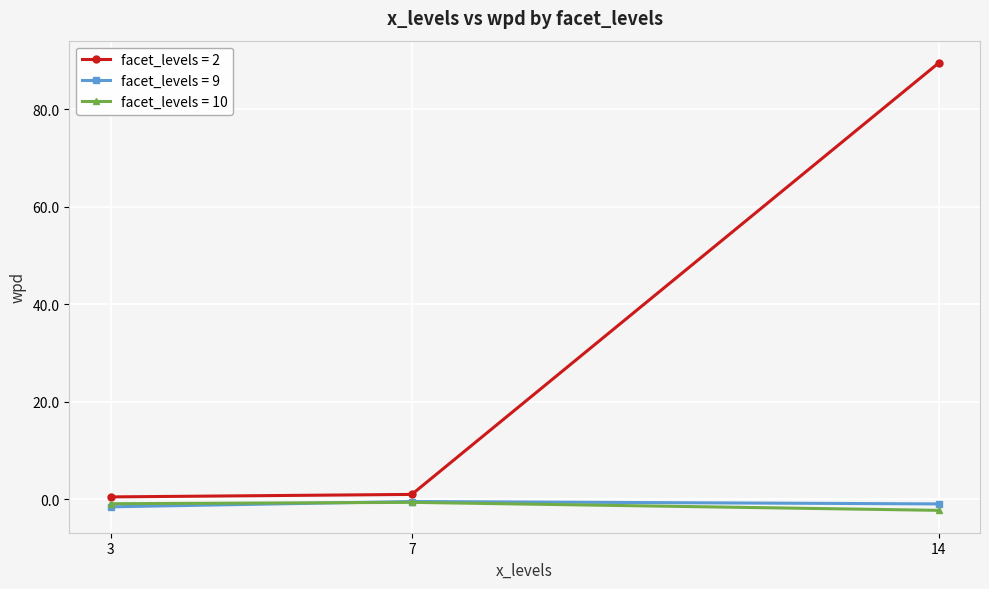

True or false: facet_levels = 10 has a value of -0.9 at 3.

True